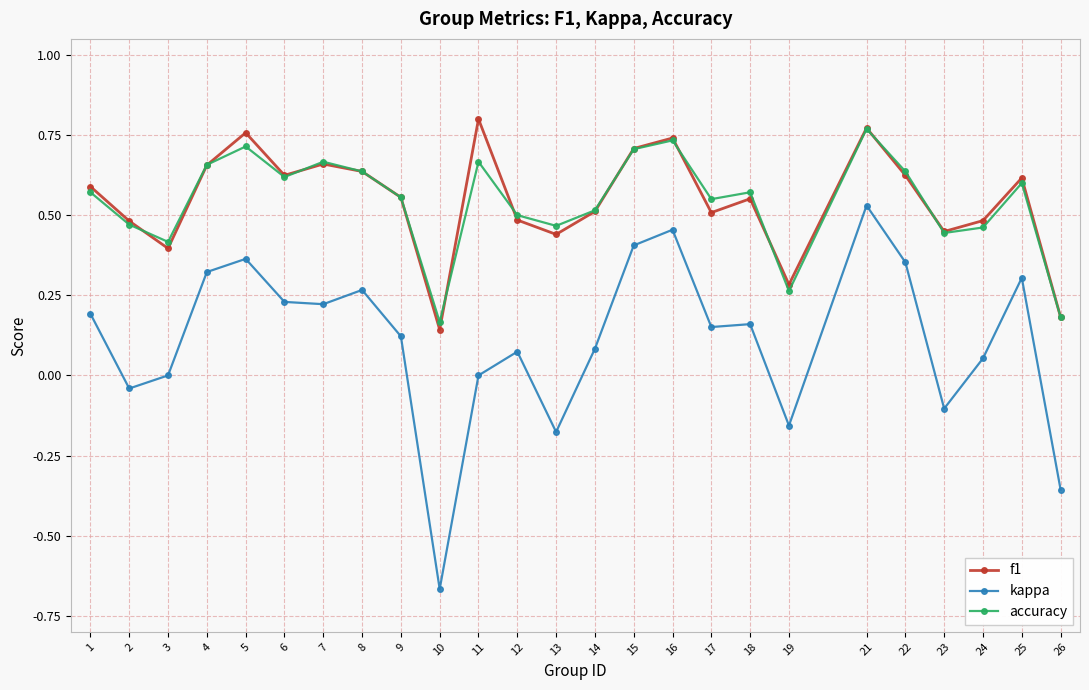

How many distinct data groups are displayed?

3